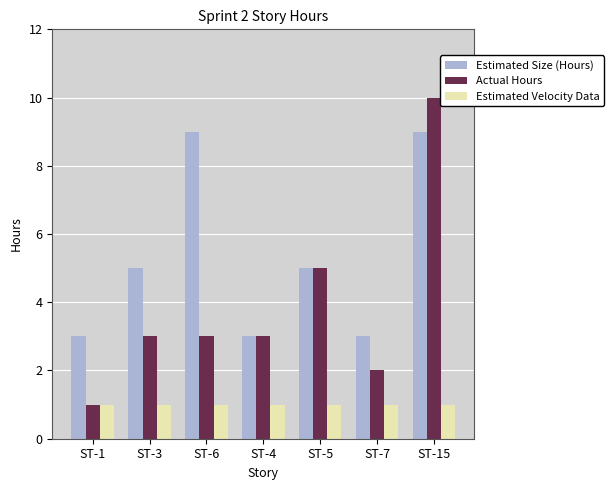

Which category has the lowest value in the Actual Hours series?

ST-1